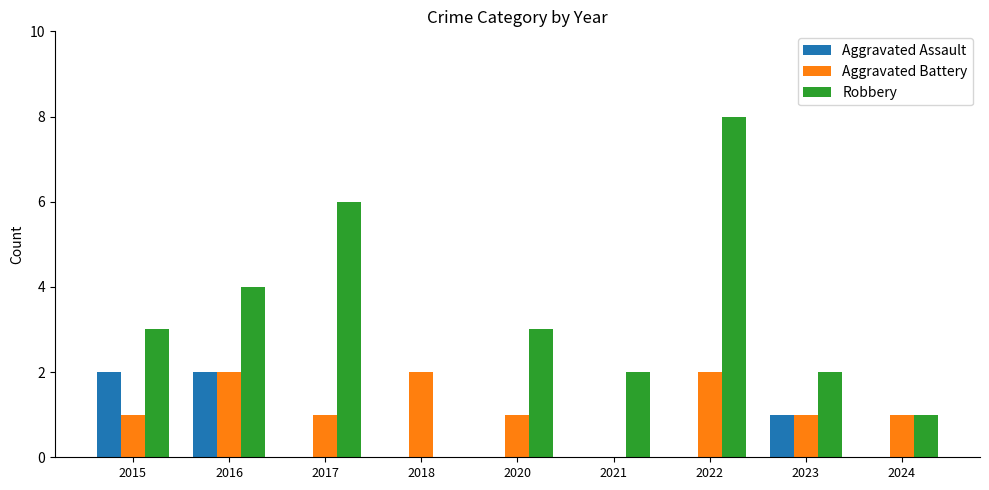

How many positive values does the Robbery series have?

8